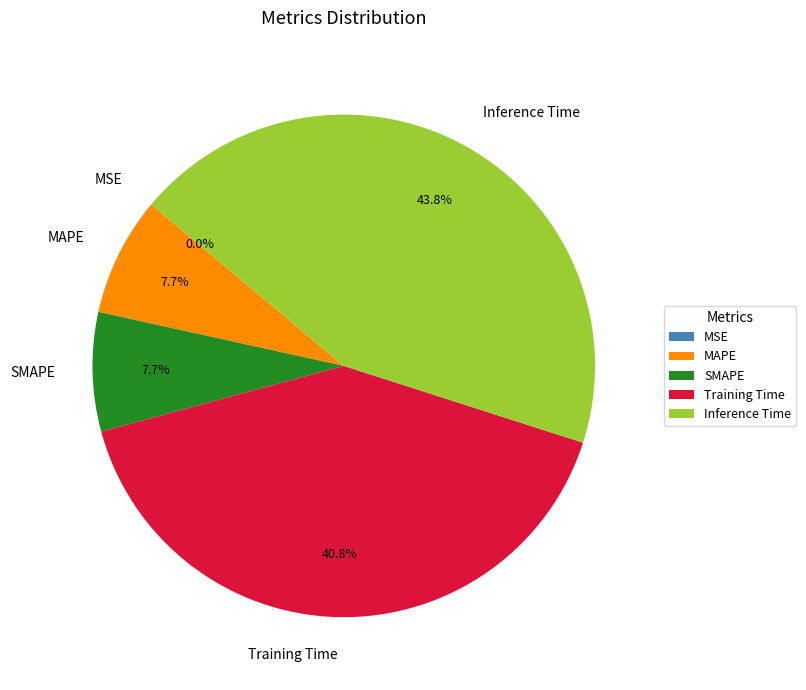

Do Inference Time and SMAPE together represent more than half of the pie?

Yes